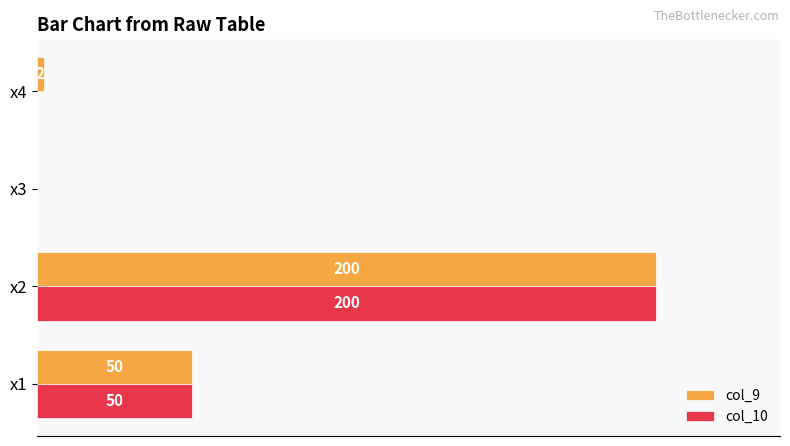

What are all the series names shown in the legend?

col_9, col_10